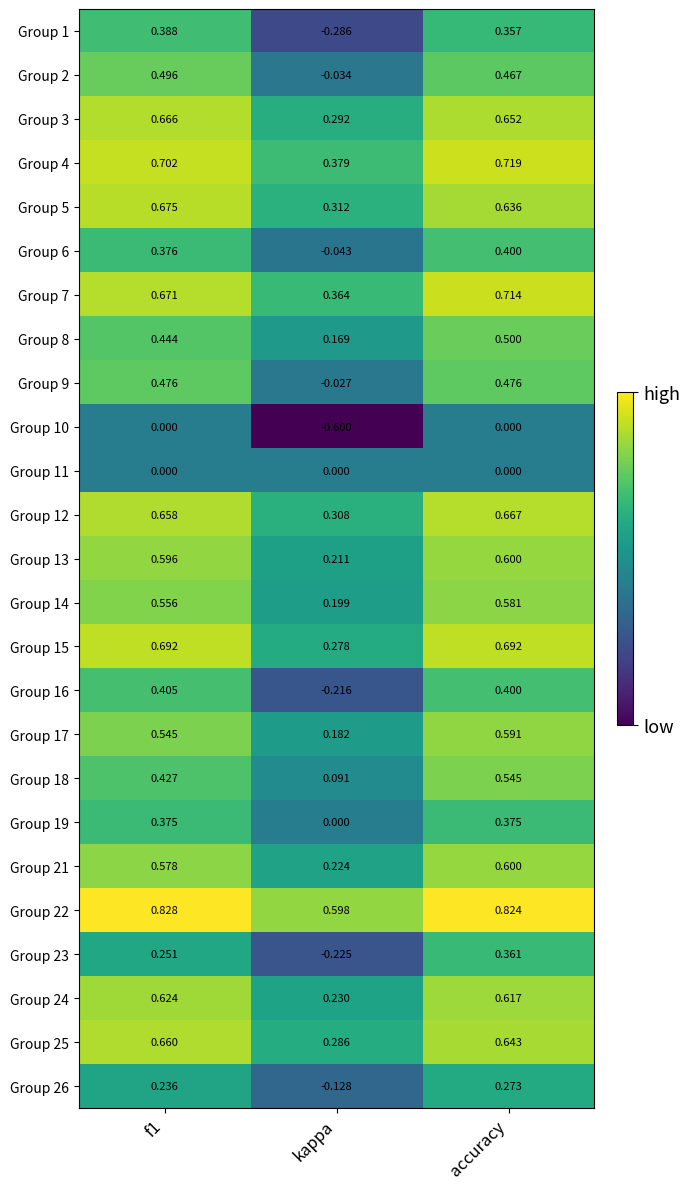

Where is Group 23 nearest to the value 0?

kappa